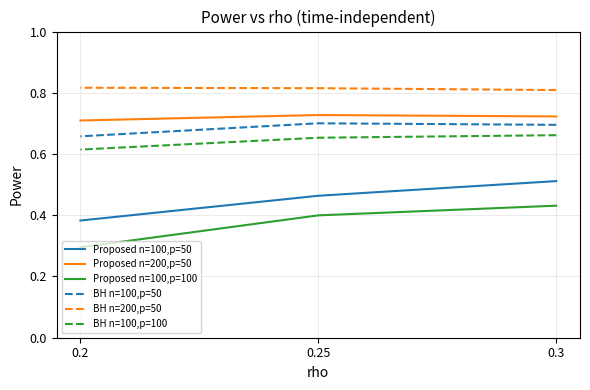

What is the sum of the BH n=100,p=50 values at 0.25 and 0.3?

1.4